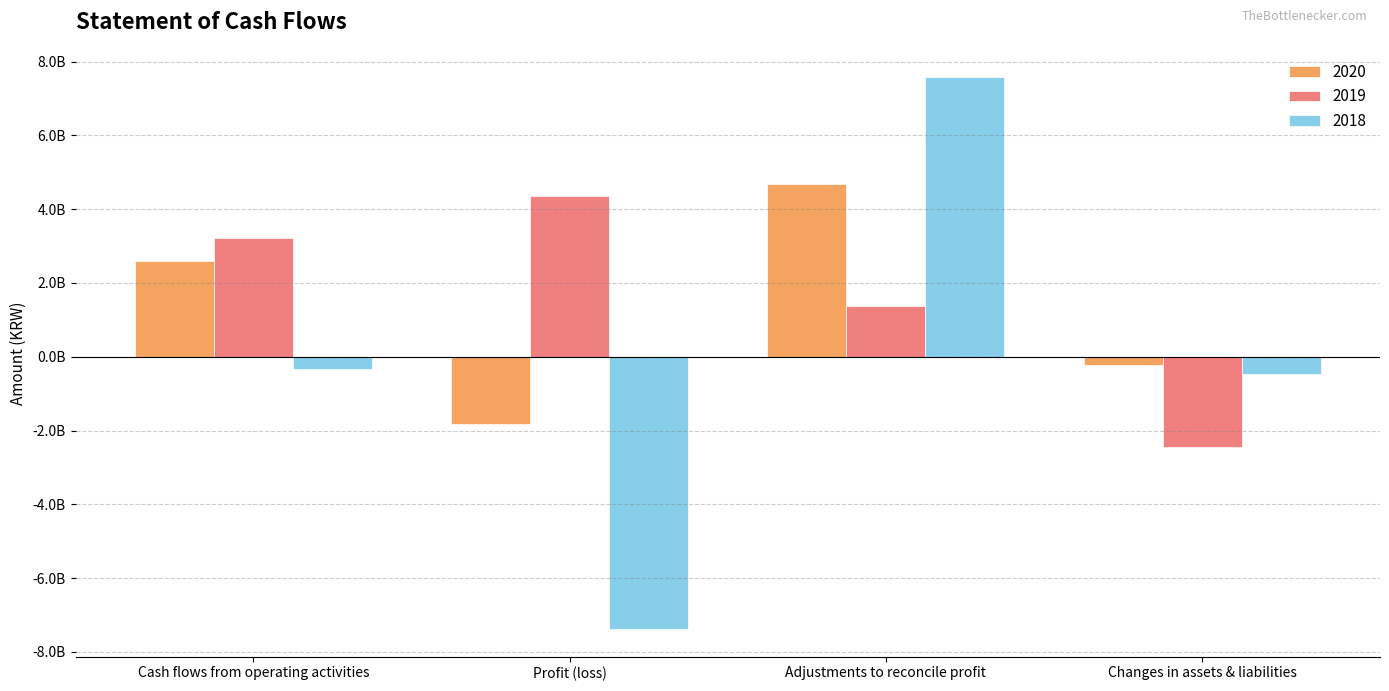

What is the difference between the maximum and minimum values in the 2020 series?

6510951628